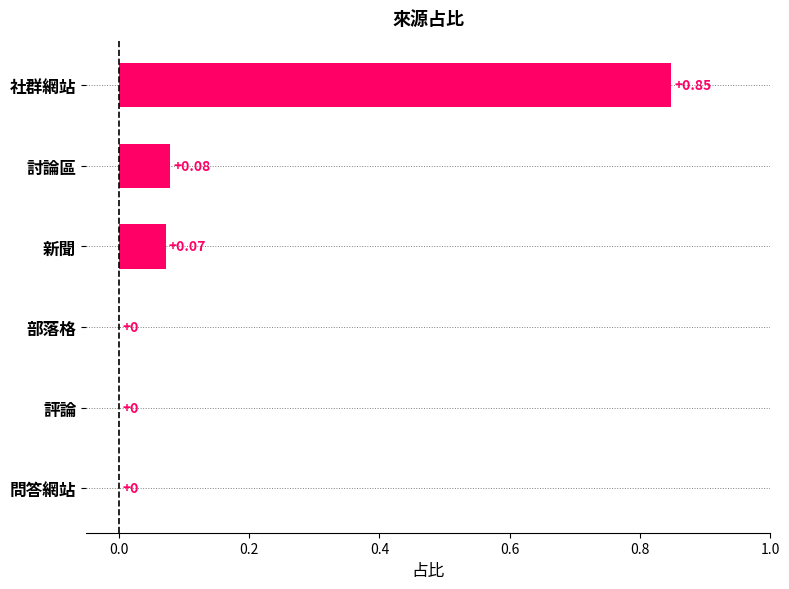

What is the sum of all values?

1.0